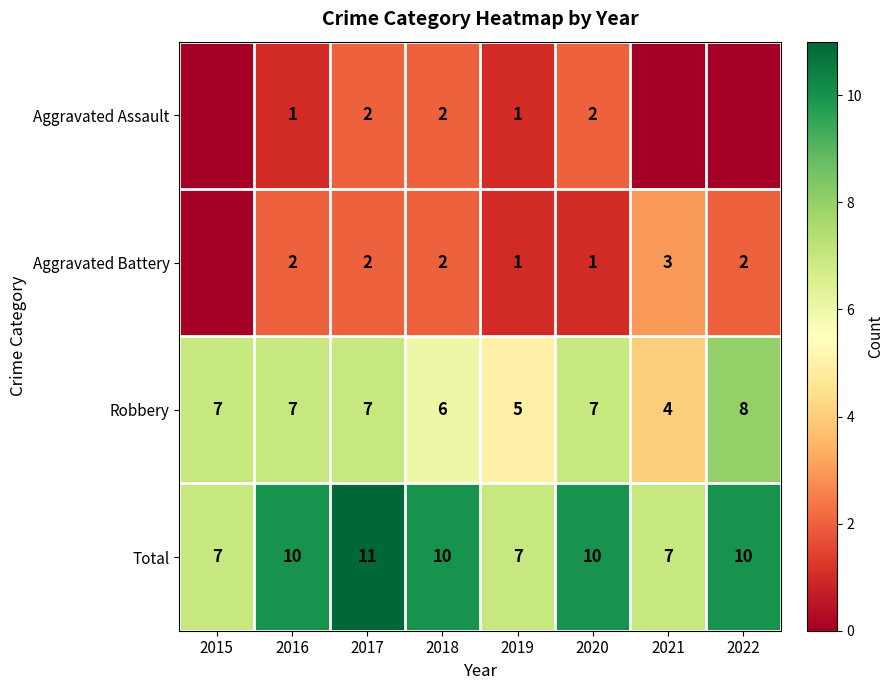

The value of Total at 2018 is 7. True or false?

False